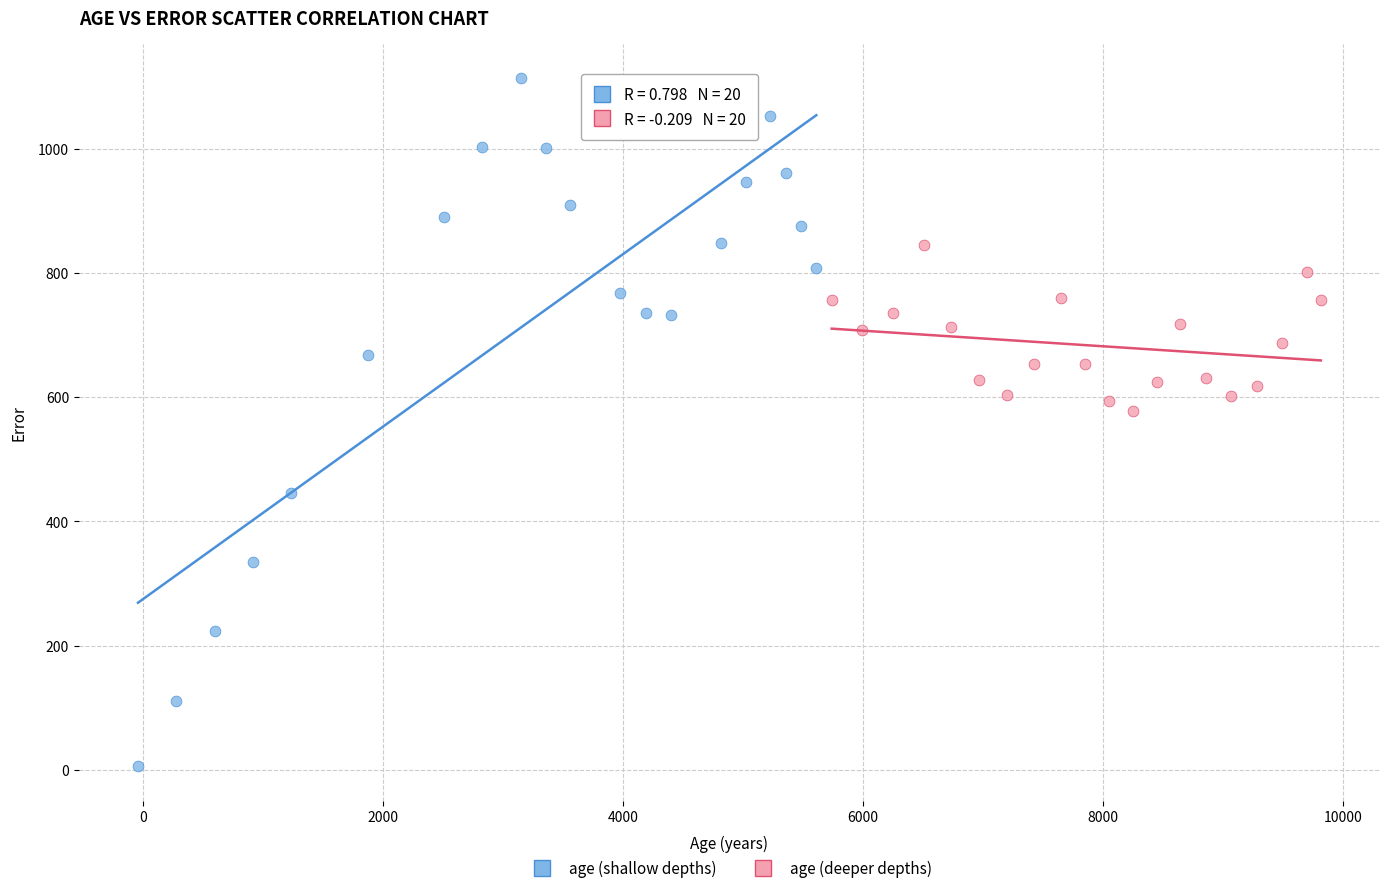

Which series has the widest spread of Y values?

age (shallow depths)